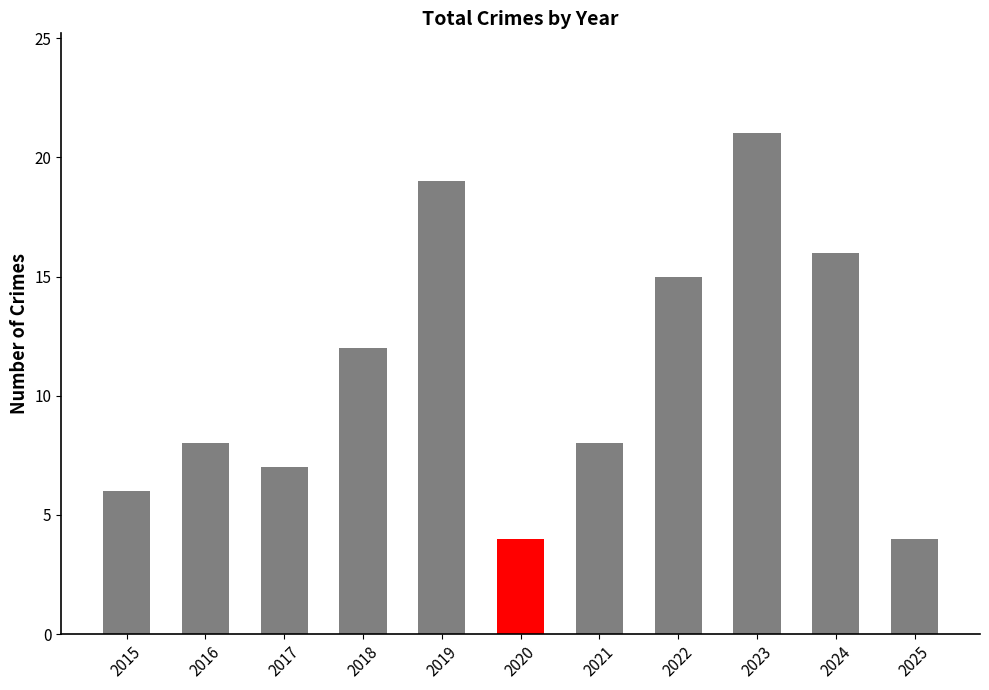

How many data points does each series have?

11